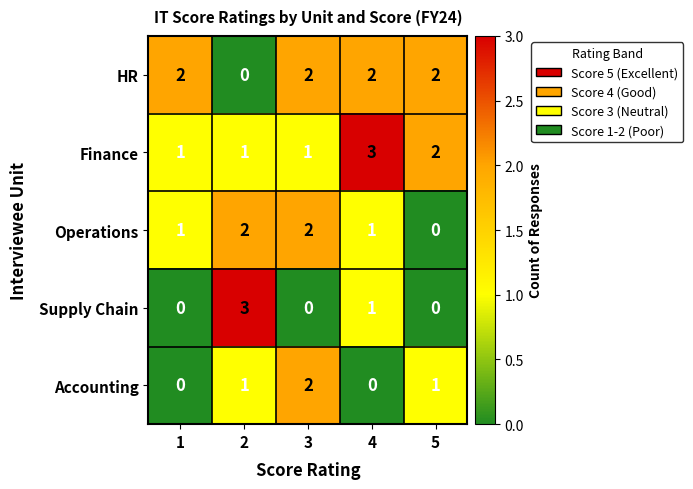

Reading left to right, extract all data points from this chart.

HR: 2	0	2	2	2
Finance: 1	1	1	3	2
Operations: 1	2	2	1	0
Supply Chain: 0	3	0	1	0
Accounting: 0	1	2	0	1